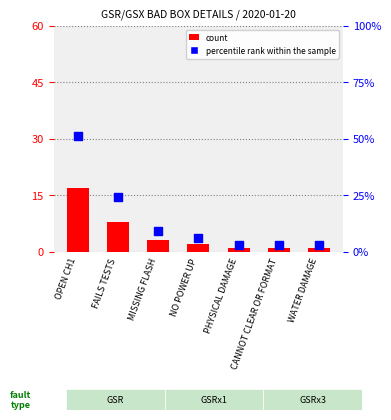

What is the total value across all series at OPEN CH1?

68